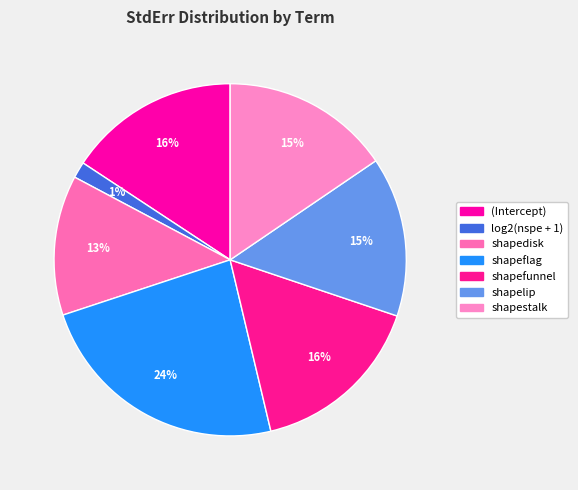

Is it true that shapedisk is 23% of the pie?

False